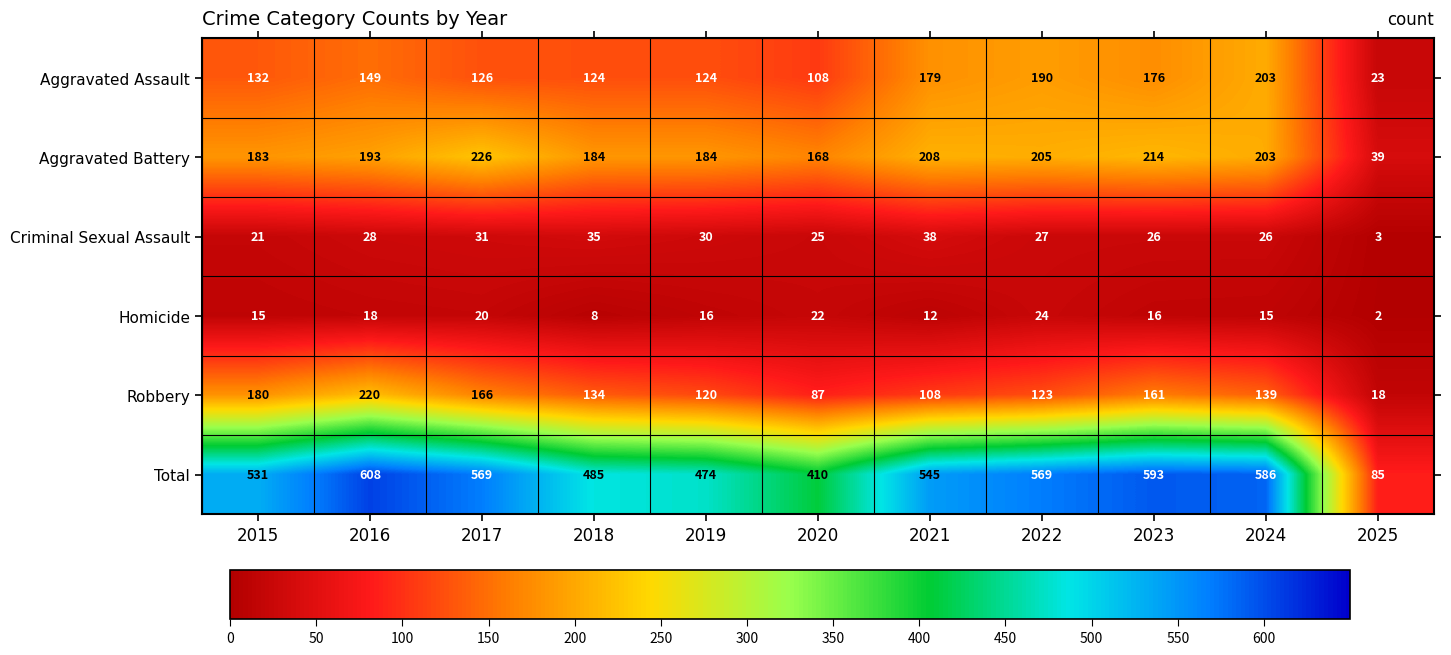

What is the average value of the Aggravated Battery series?

182